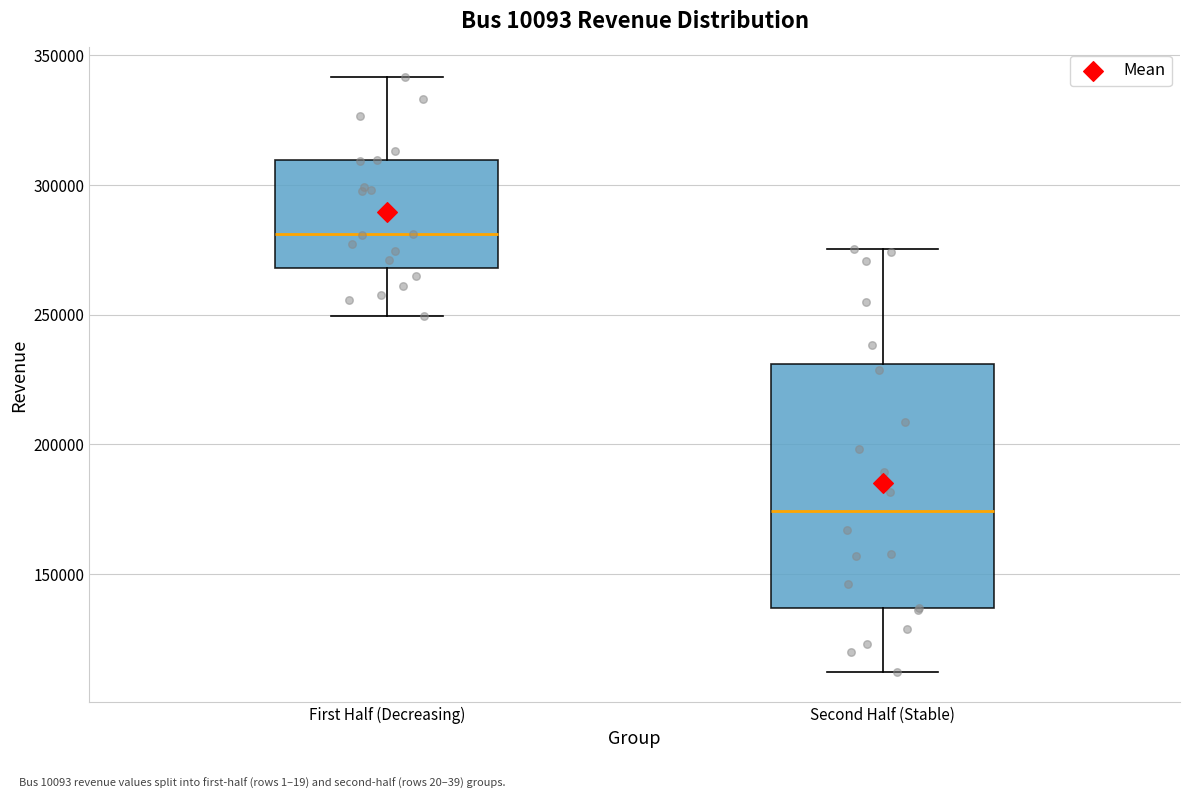

Reading left to right, read every box against the y-axis: the position of its median line, the range the box covers, and the ends of its whiskers. The values are not printed on the chart, so give them approximately, as read against the axis.

First Half (Decreasing): median 280000, box 270000 to 310000, whiskers 250000 to 340000
Second Half (Stable): median 175000, box 135000 to 230000, whiskers 110000 to 275000